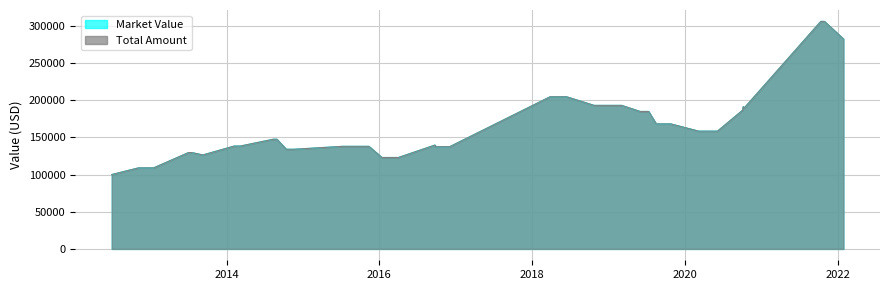

Reading left to right, transcribe all the data shown in this chart.

Market Value: 2012-07-01=99995.4	2012-11-06=108975.2	2013-01-17=108974.5	2013-07-03=129564.8	2013-07-18=129565.8	2013-09-09=126380.8	2013-09-10=126384.7	2014-02-06=138303.1	2014-03-07=138292.6	2014-08-13=147526.4	2014-08-29=147530.4	2014-10-13=134008.5	2014-11-19=134005.9	2015-07-09=137926.8	2015-11-12=137929.2	2016-01-13=122936.9	2016-04-01=122941.4	2016-09-22=139589.8	2016-09-23=139582.8	2016-09-26=137416.9	2016-12-02=137410.0	2018-03-27=204608.8	2018-06-14=204597.0	2018-10-23=193009.4	2019-03-04=193036.4	2019-05-31=184864.8	2019-07-11=184843.1	2019-08-16=168096.0	2019-10-25=168110.7	2020-03-06=158359.1	2020-06-04=158363.3	2020-10-01=186274.5	2020-10-02=186277.0	2020-10-05=191149.0	2020-10-06=191140.2	2020-10-07=188961.8	2020-10-08=188939.5	2021-10-11=305979.5	2021-10-28=305945.8	2022-01-27=282352.1
Total Amount: 2012-07-01=100000.0	2012-11-06=108979.8	2013-01-17=108979.8	2013-07-03=129570.1	2013-07-18=129570.1	2013-09-09=126385.1	2013-09-10=126385.1	2014-02-06=138303.5	2014-03-07=138303.5	2014-08-13=147537.3	2014-08-29=147537.3	2014-10-13=134015.4	2014-11-19=134015.4	2015-07-09=137936.2	2015-11-12=137936.2	2016-01-13=122943.9	2016-04-01=122943.9	2016-09-22=139592.2	2016-09-23=139592.2	2016-09-26=137426.3	2016-12-02=137426.3	2018-03-27=204625.1	2018-06-14=204625.1	2018-10-23=193037.4	2019-03-04=193037.4	2019-05-31=184865.9	2019-07-11=184865.9	2019-08-16=168118.7	2019-10-25=168118.7	2020-03-06=158367.2	2020-06-04=158367.2	2020-10-01=186278.3	2020-10-02=186278.3	2020-10-05=191150.3	2020-10-06=191150.3	2020-10-07=188972.0	2020-10-08=188972.0	2021-10-11=306012.0	2021-10-28=306012.0	2022-01-27=282418.2